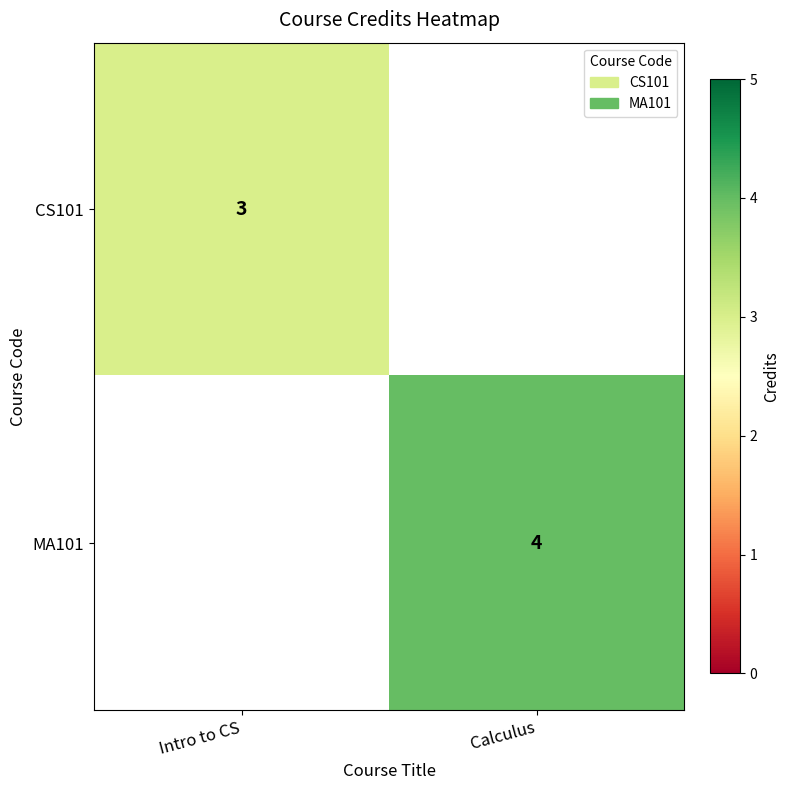

How many series are shown in this chart?

2